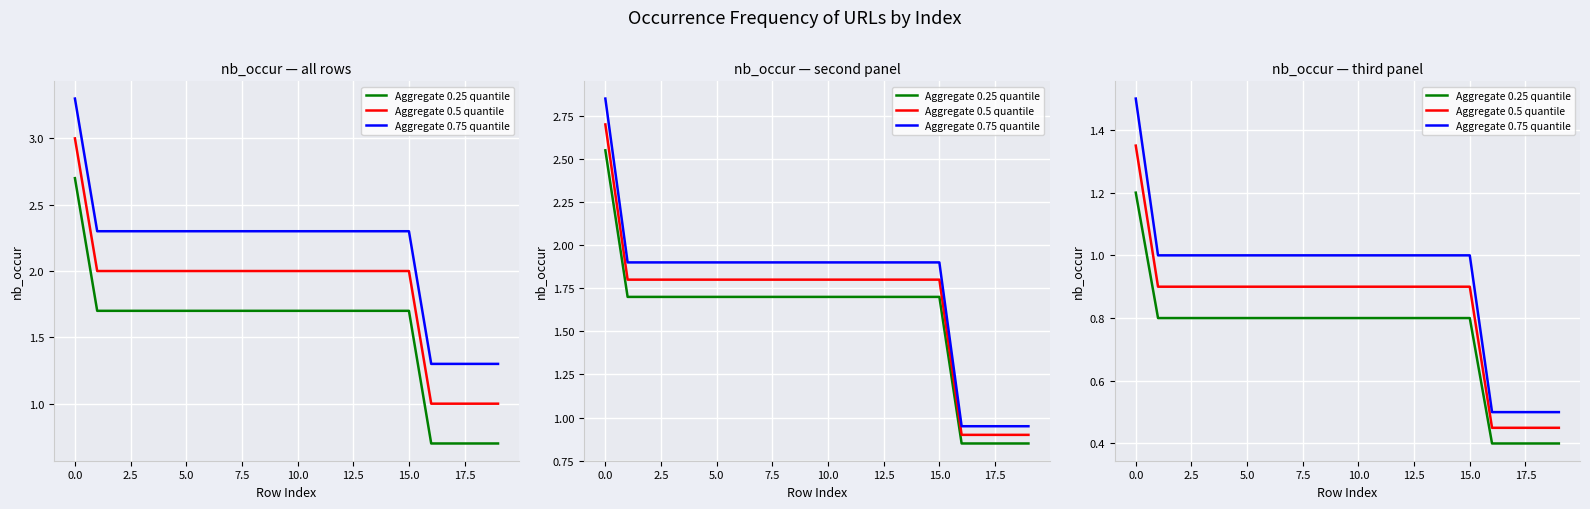

True or false: Aggregate 0.25 quantile and Aggregate 0.75 quantile intersect in this chart.

False